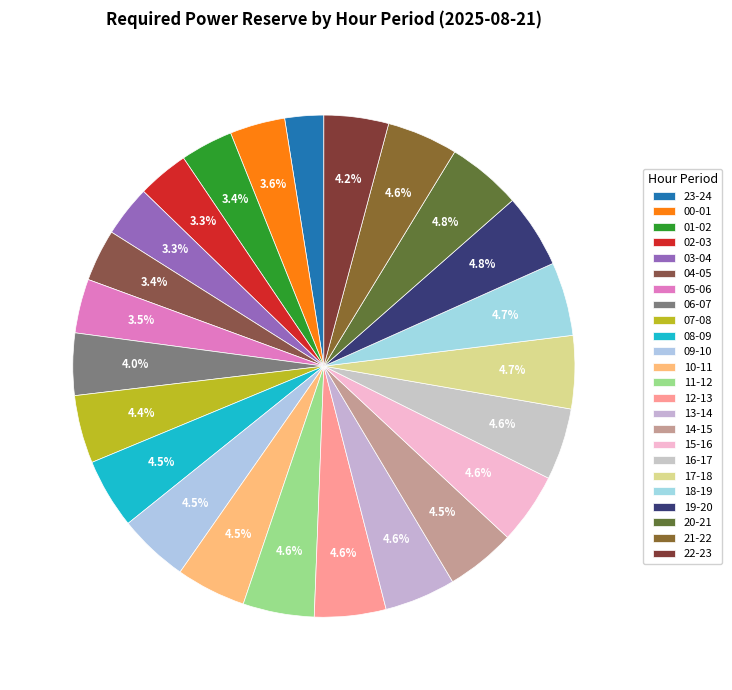

To the nearest percent, what is the combined percentage of 13-14 and 07-08?

9%